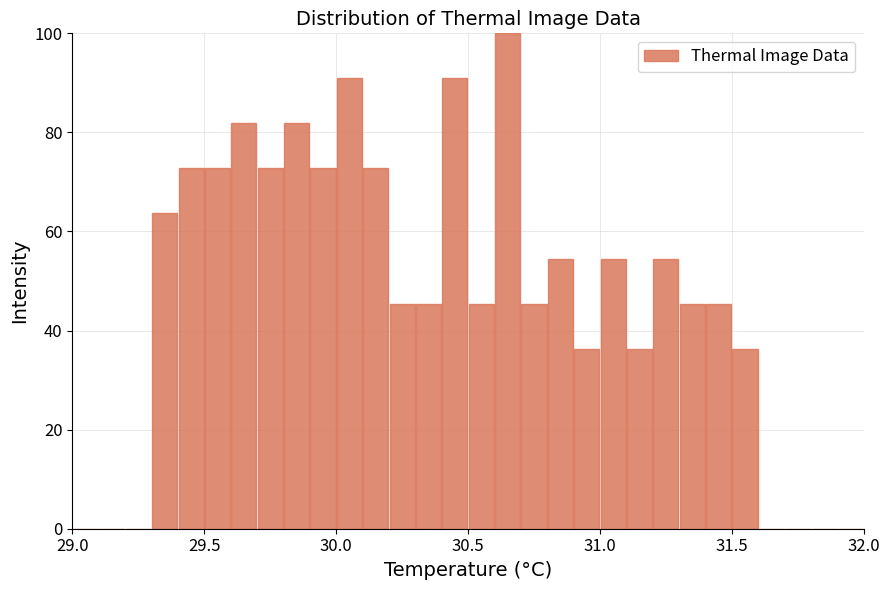

Around what value on the x-axis is the tallest bar? Give the approximate position of its centre, as read against the axis.

30.65